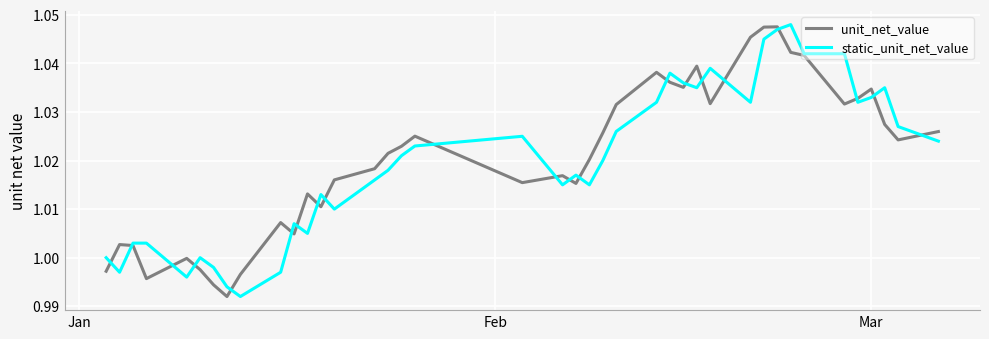

Where do static_unit_net_value and unit_net_value first cross each other?

Jan and Feb